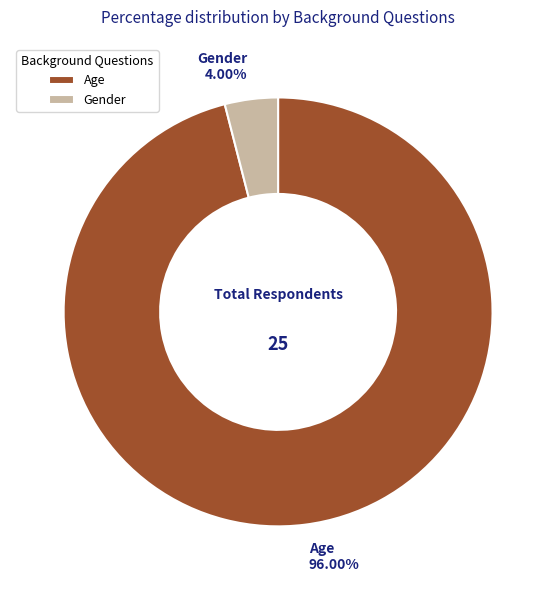

Is there a majority slice in this chart?

Yes